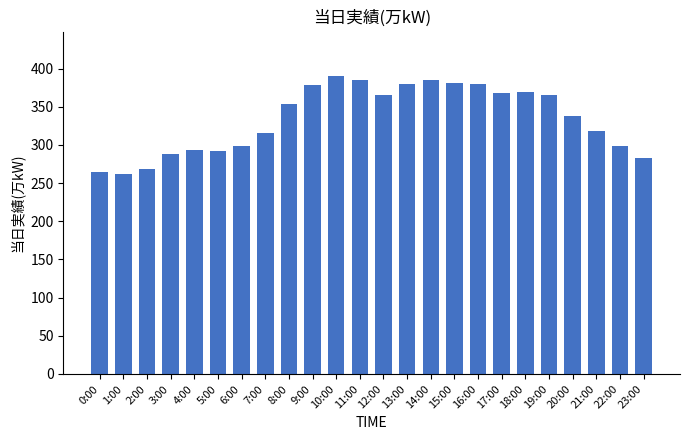

How many categories are shown in the chart?

24